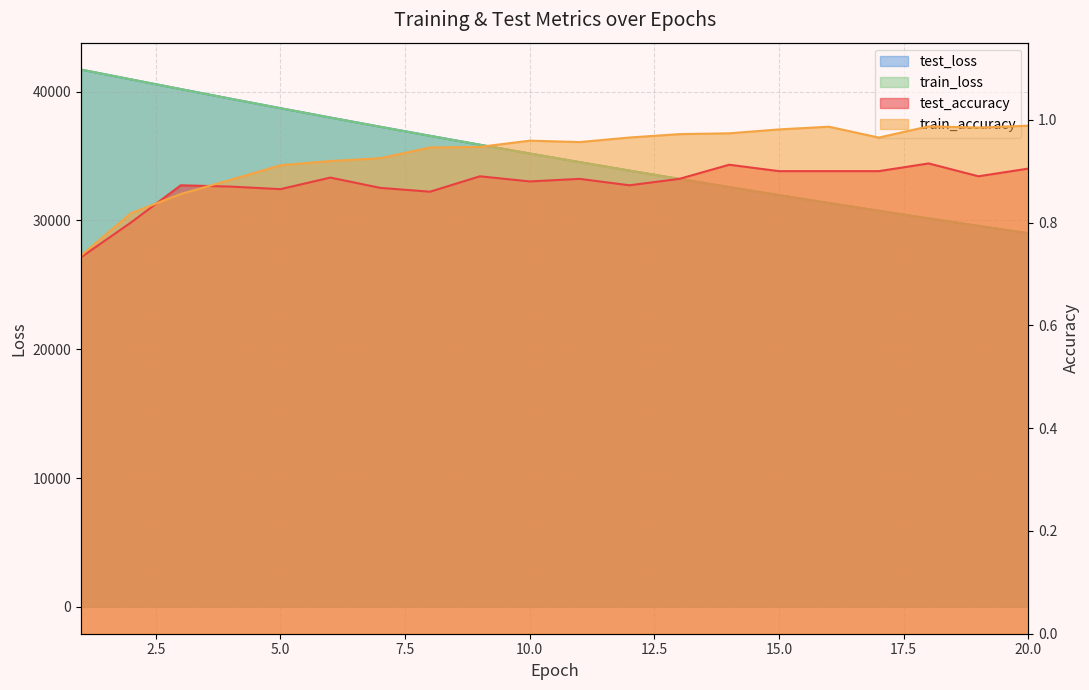

At which category is the sum across all series the highest?

1